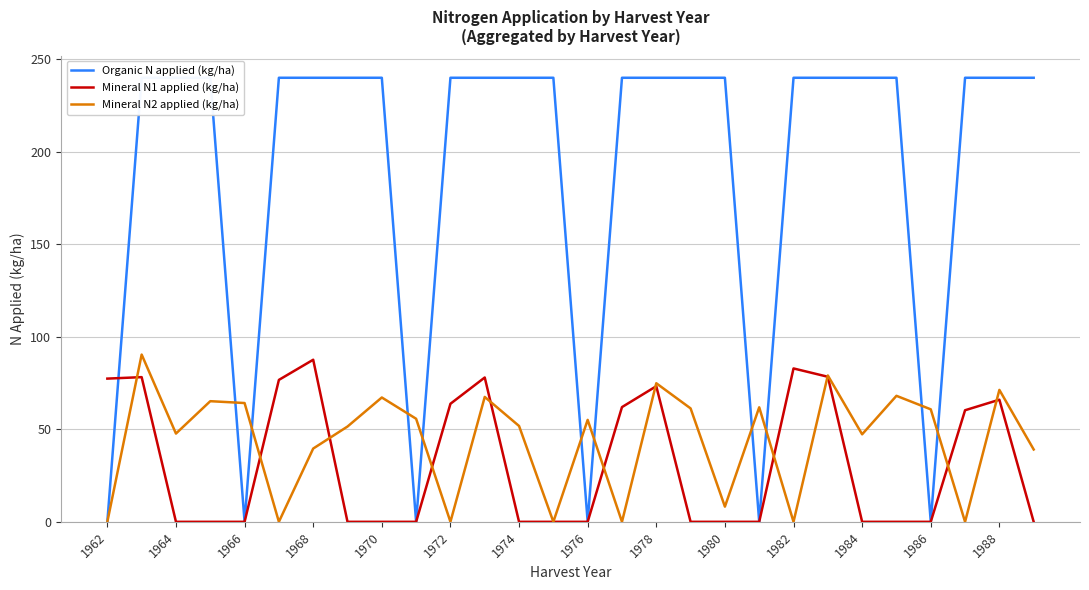

What is the maximum value for Mineral N2 applied (kg/ha)?

90.4